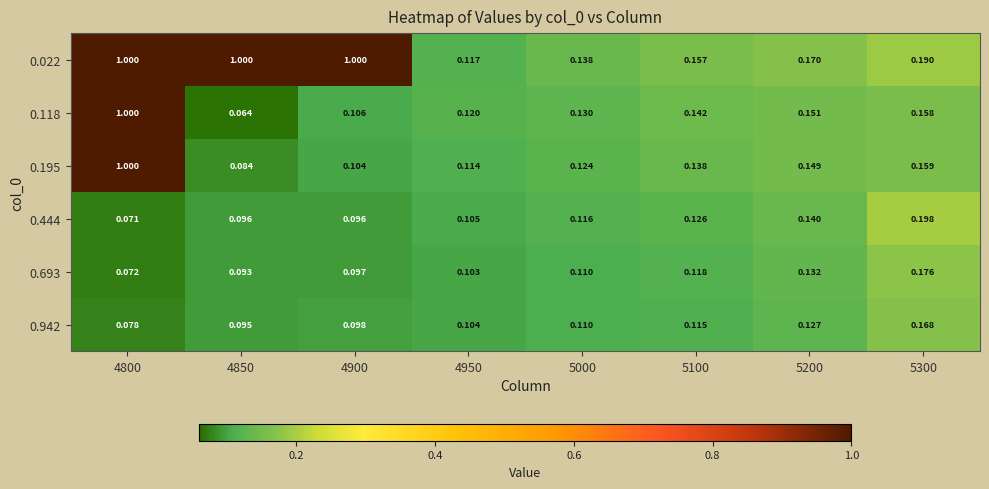

Is the value of 0.022 at 5000 greater than the value of 0.693 at 5200?

Yes